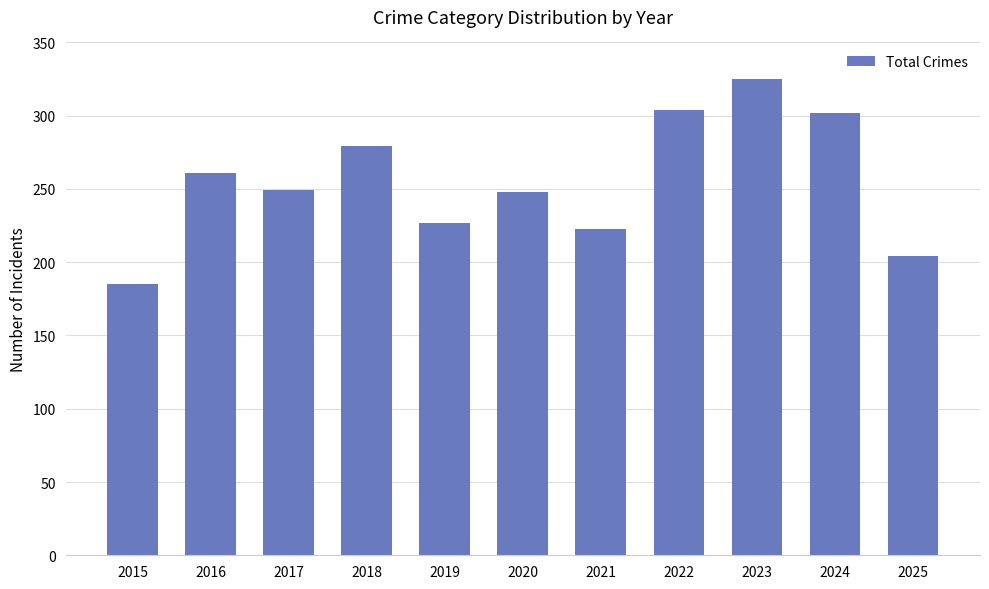

What is the difference between the maximum and second lowest values?

121